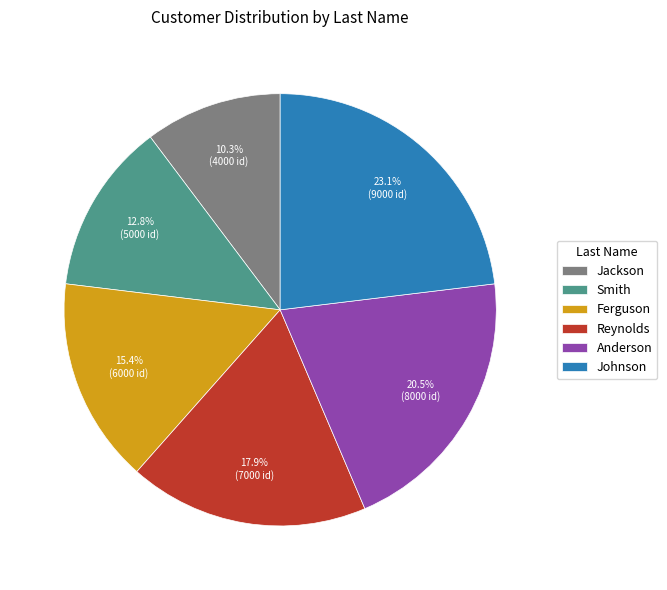

To the nearest percent, what is the average slice percentage?

17%